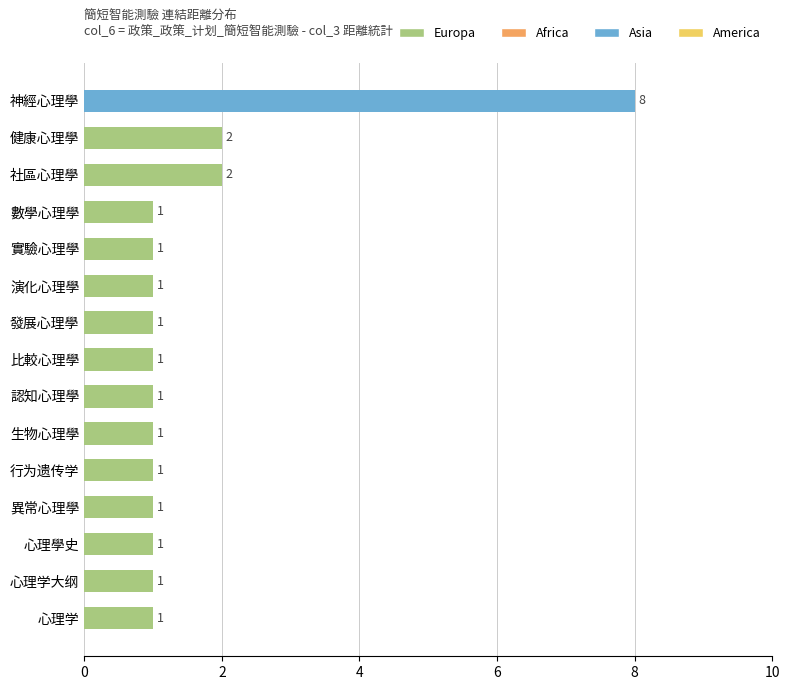

Read the value at 神經心理學.

8